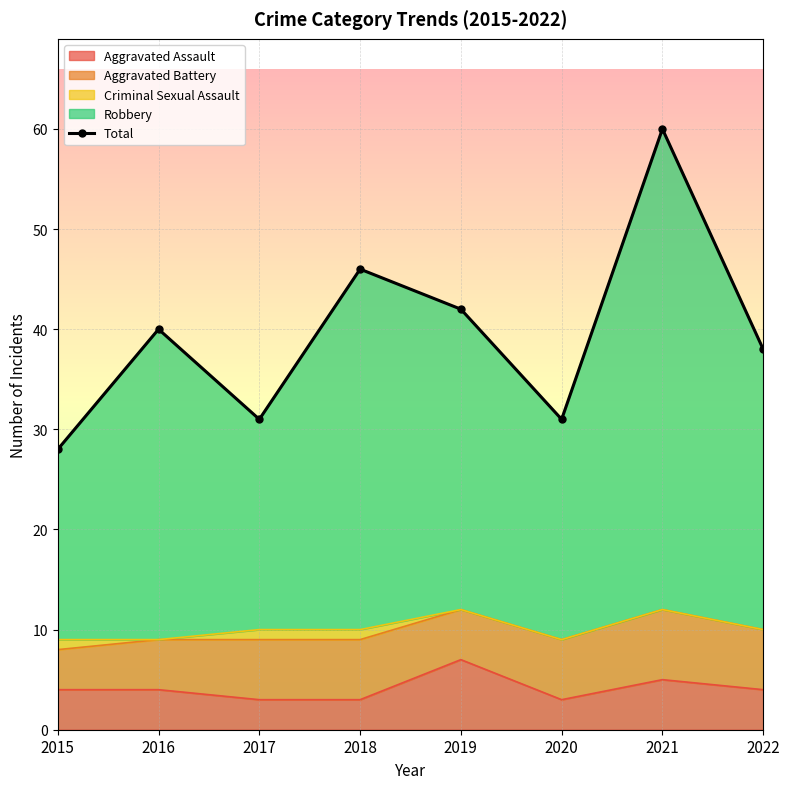

Which label corresponds to the largest value in the chart?

2021